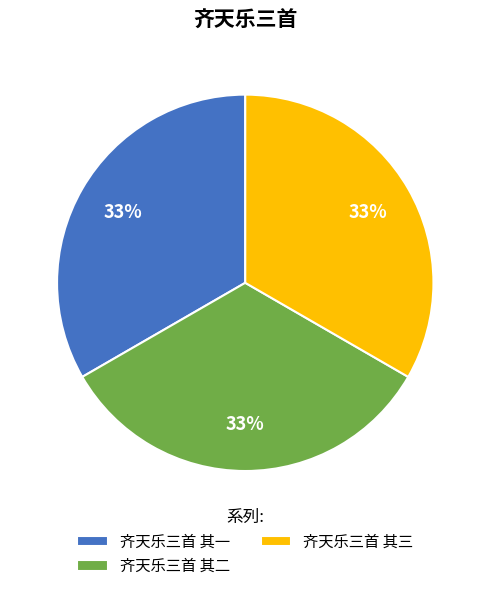

Is there a majority slice in this chart?

No